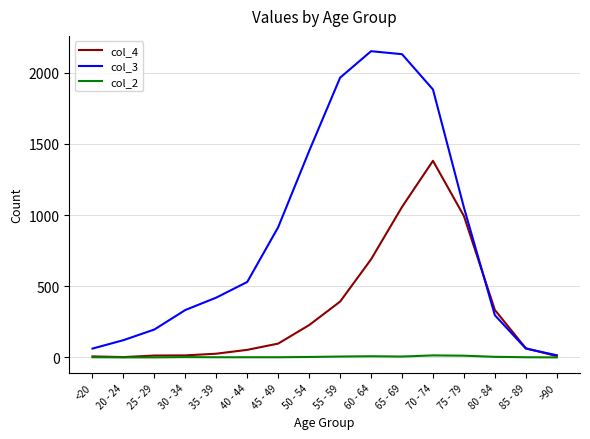

List the series in order of their peak value, highest first.

col_3, col_4, col_2